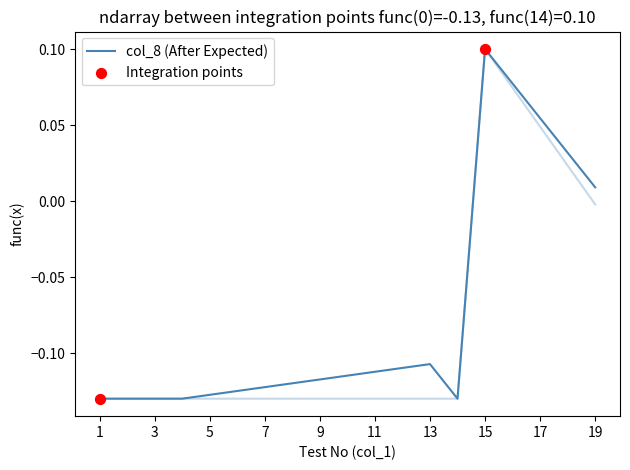

What is the total value across all series at 13?

-0.2